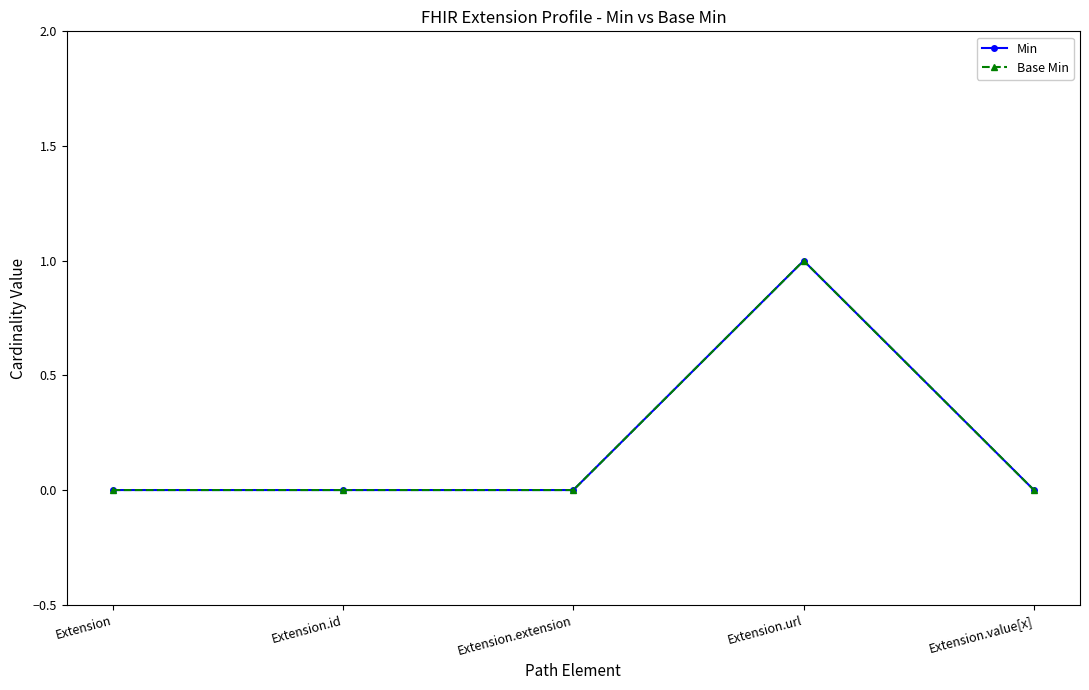

At which category is the sum across all series the highest?

Extension.url